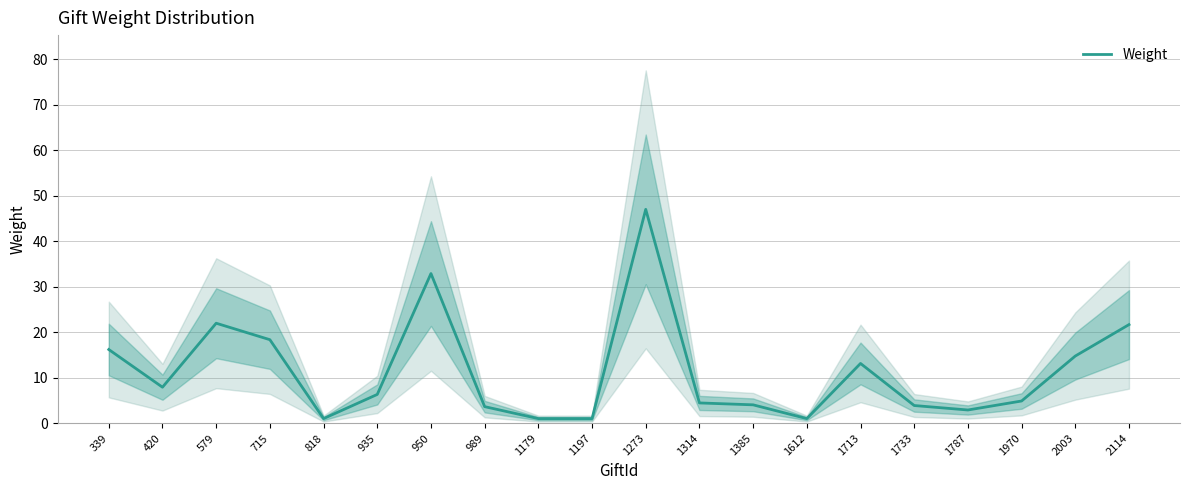

True or false: the data has more than 1 interior local peaks.

True